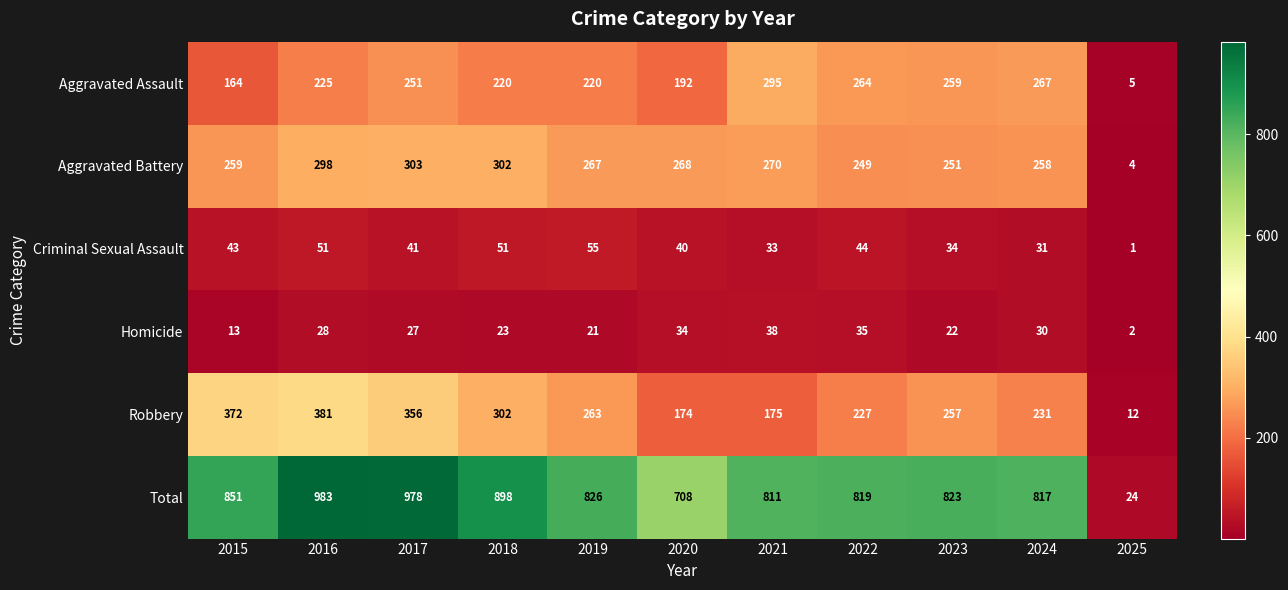

Read the Aggravated Assault value at 2018, to the nearest 5.

220